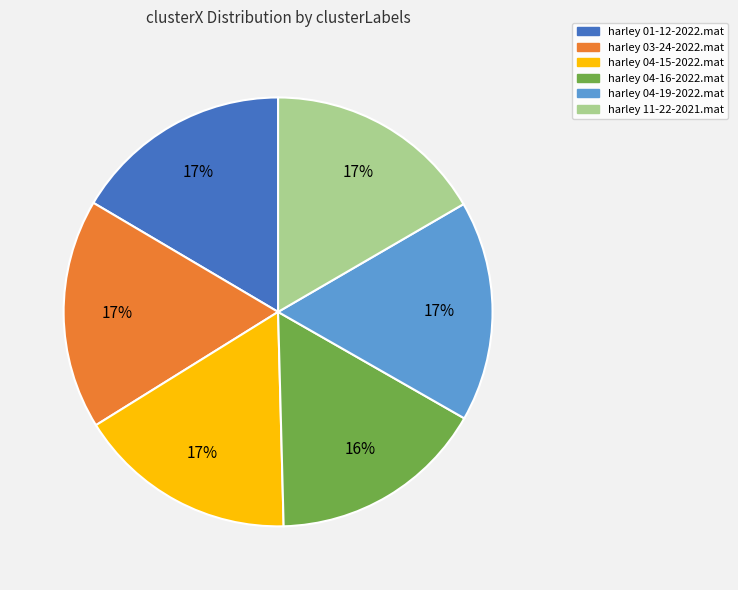

To the nearest percent, what is the average slice percentage?

17%